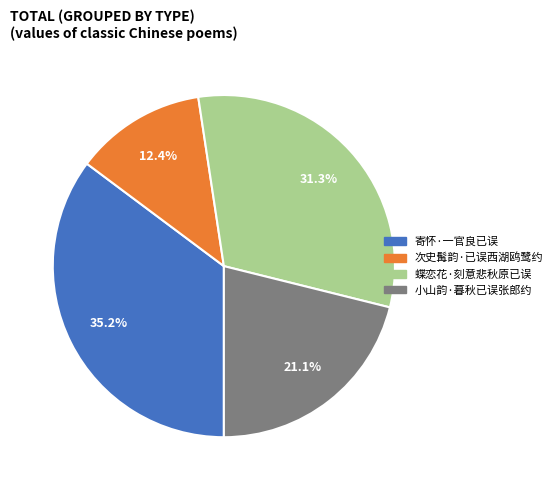

Approximately how many times larger is the value at 寄怀·一官良已误 compared to 次史髯韵·已误西湖鸥鹭约?

2.8